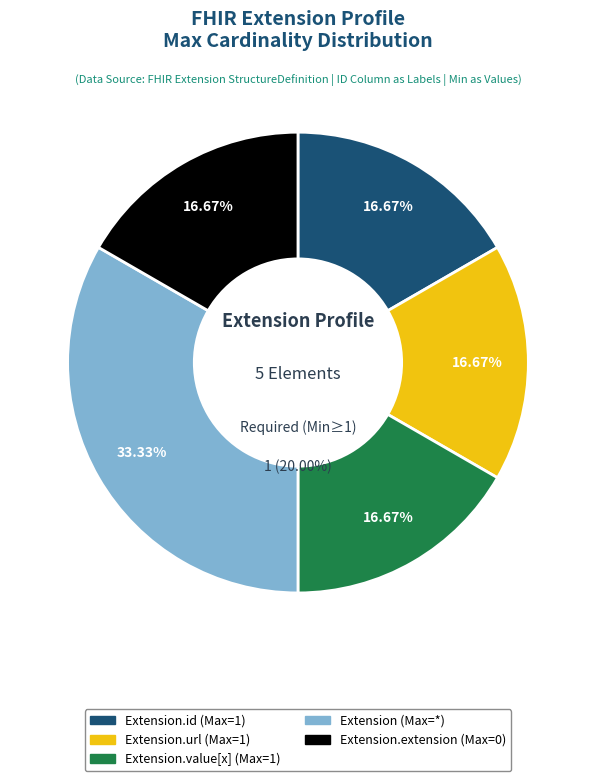

Do Extension.url and Extension together represent more than half of the pie?

Yes